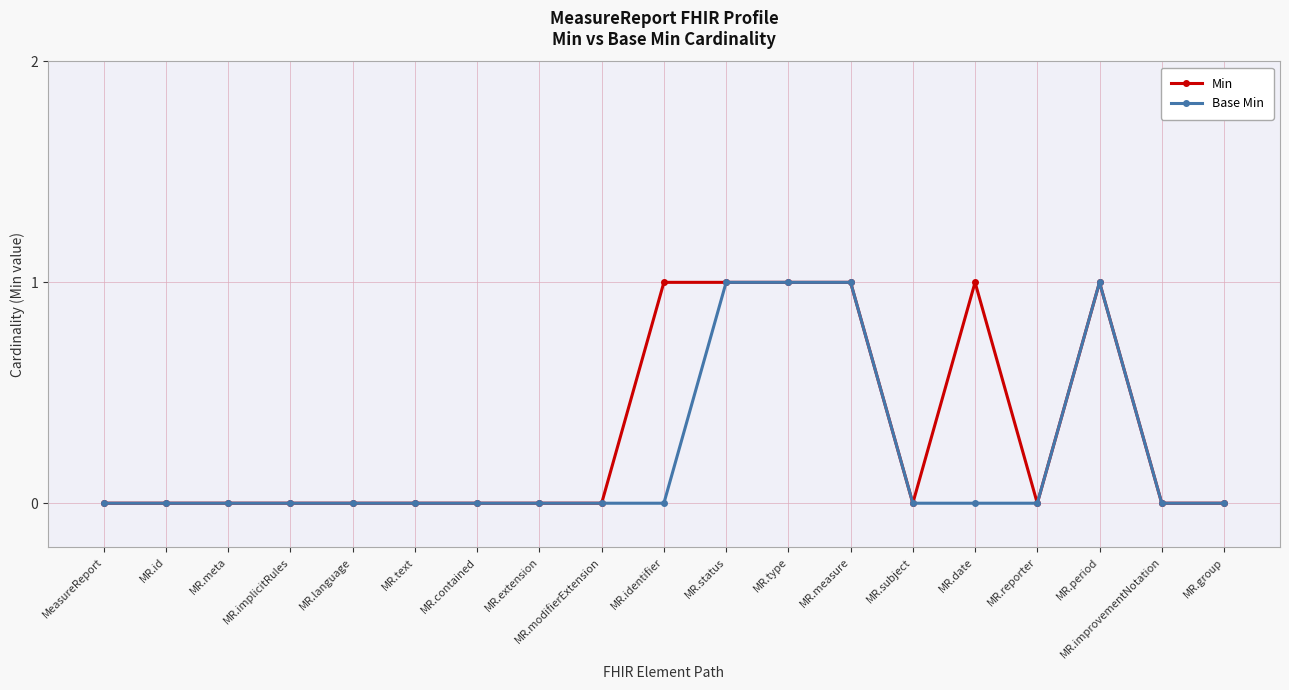

The Base Min series shows 0 at MR.group. True or false?

True